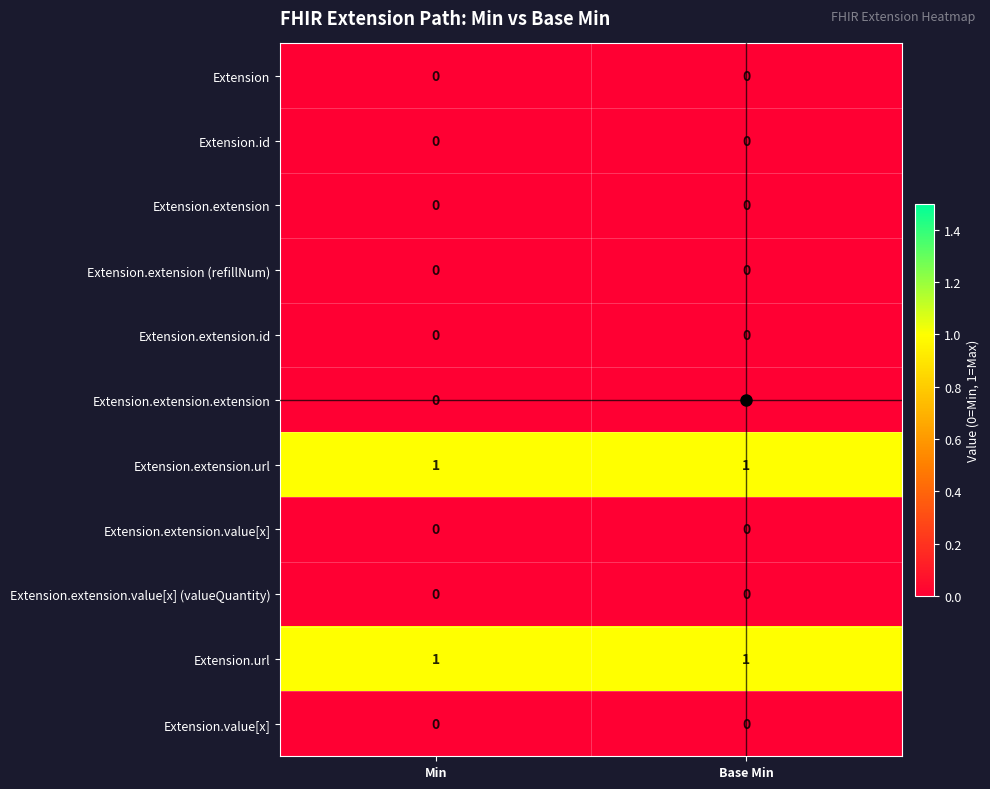

Is it true that Extension.url equals 1 at Base Min?

True